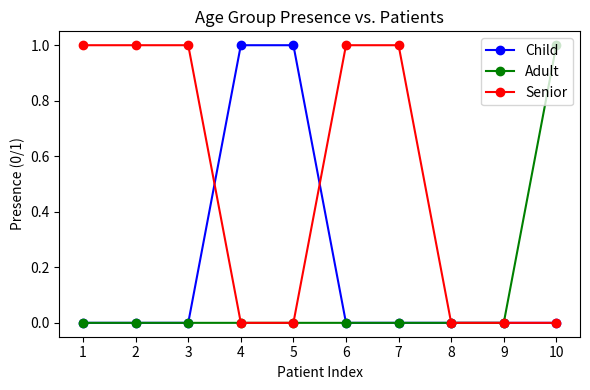

The Child series shows 0 at 10. True or false?

True